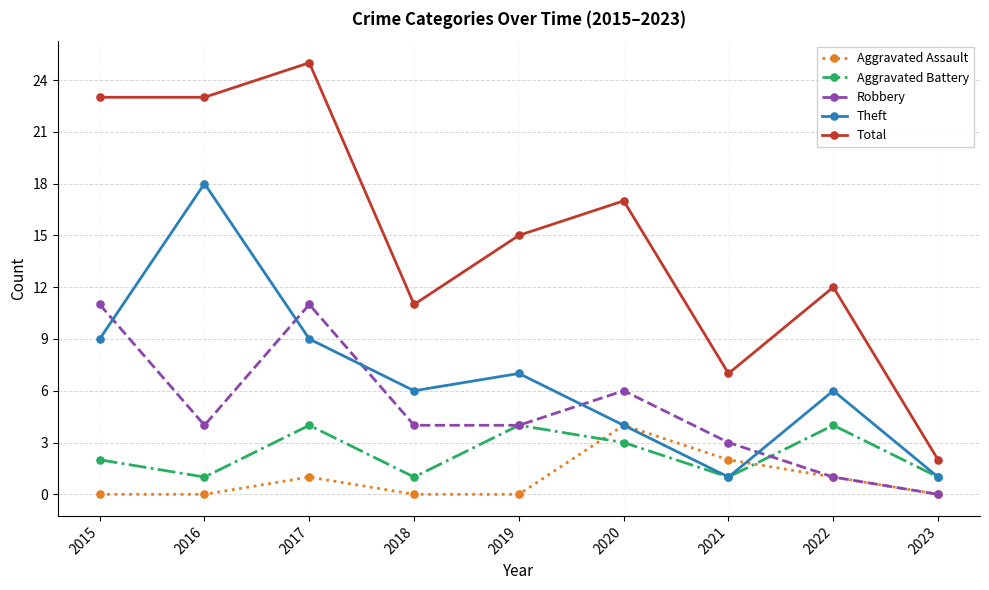

What is the value of the Aggravated Battery point at the 5th from the left?

4